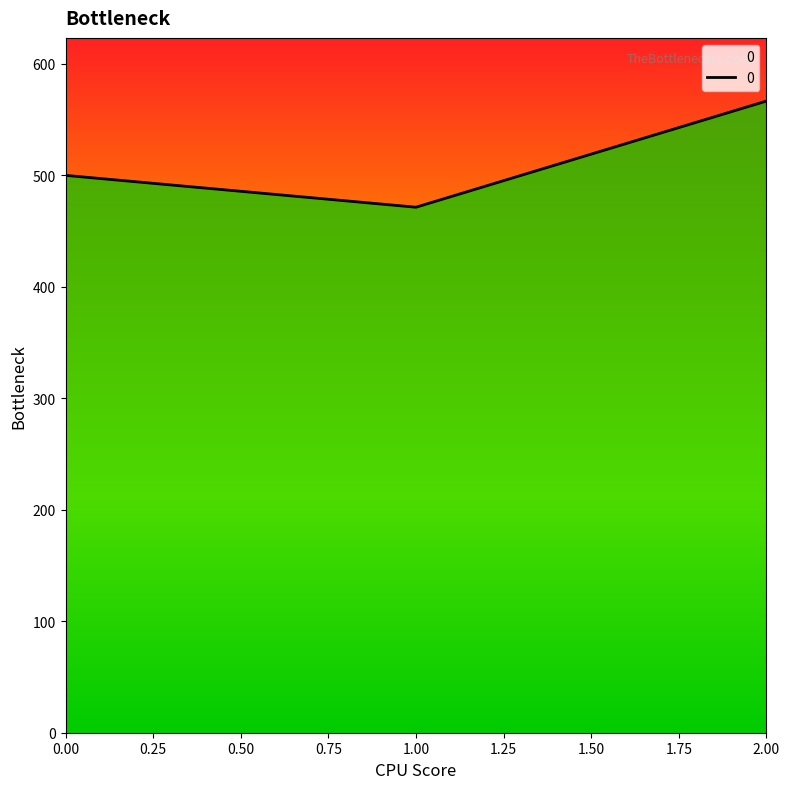

Read the value at 1.00.

471.4